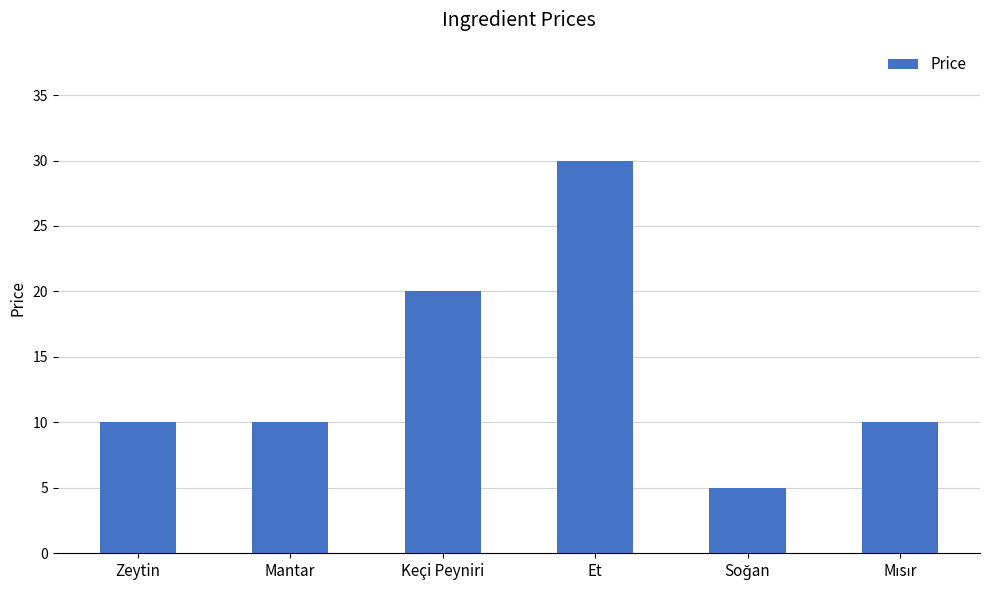

What is the value of the 1st bar from the left?

10